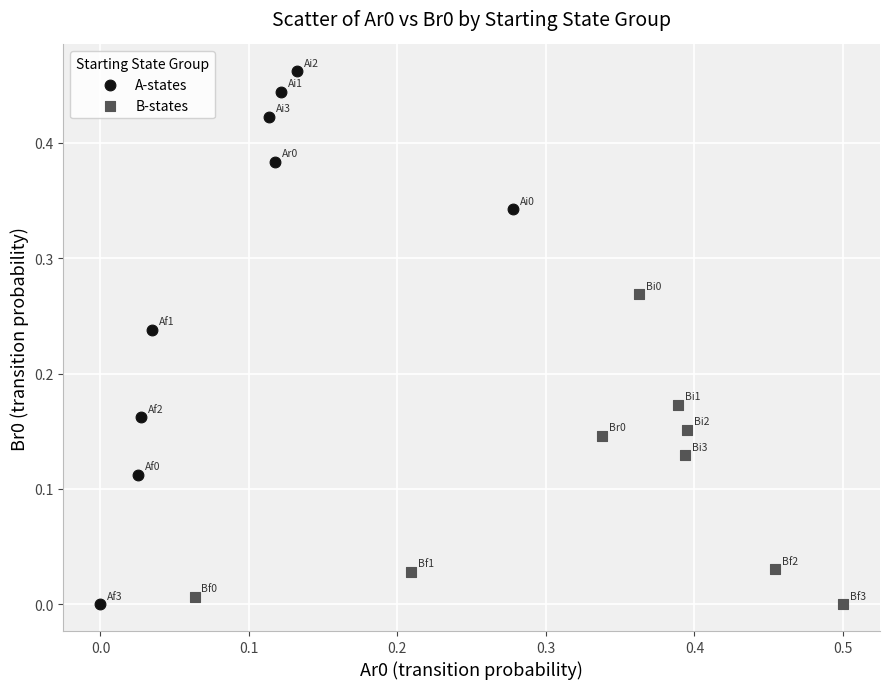

Which series has the widest spread of Y values?

A-states